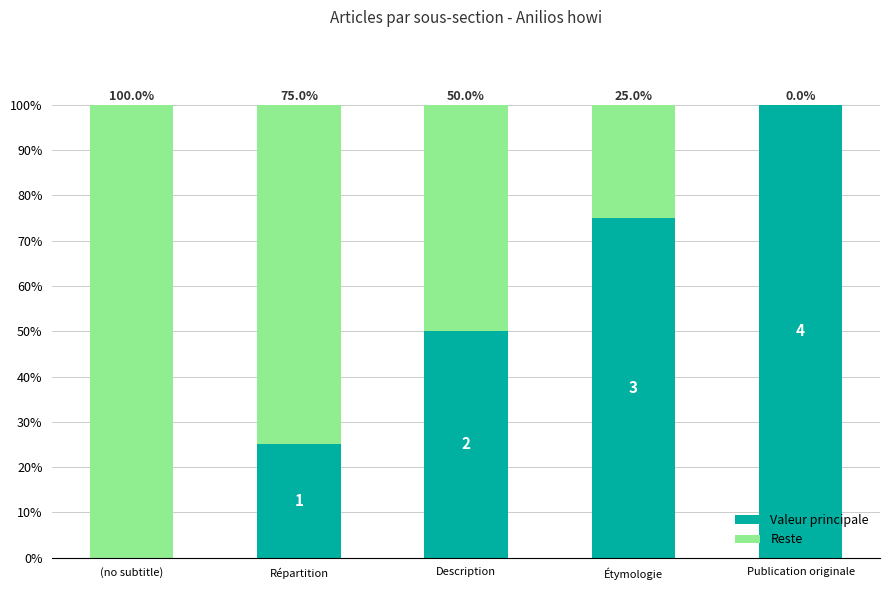

How many data points does each series have?

5